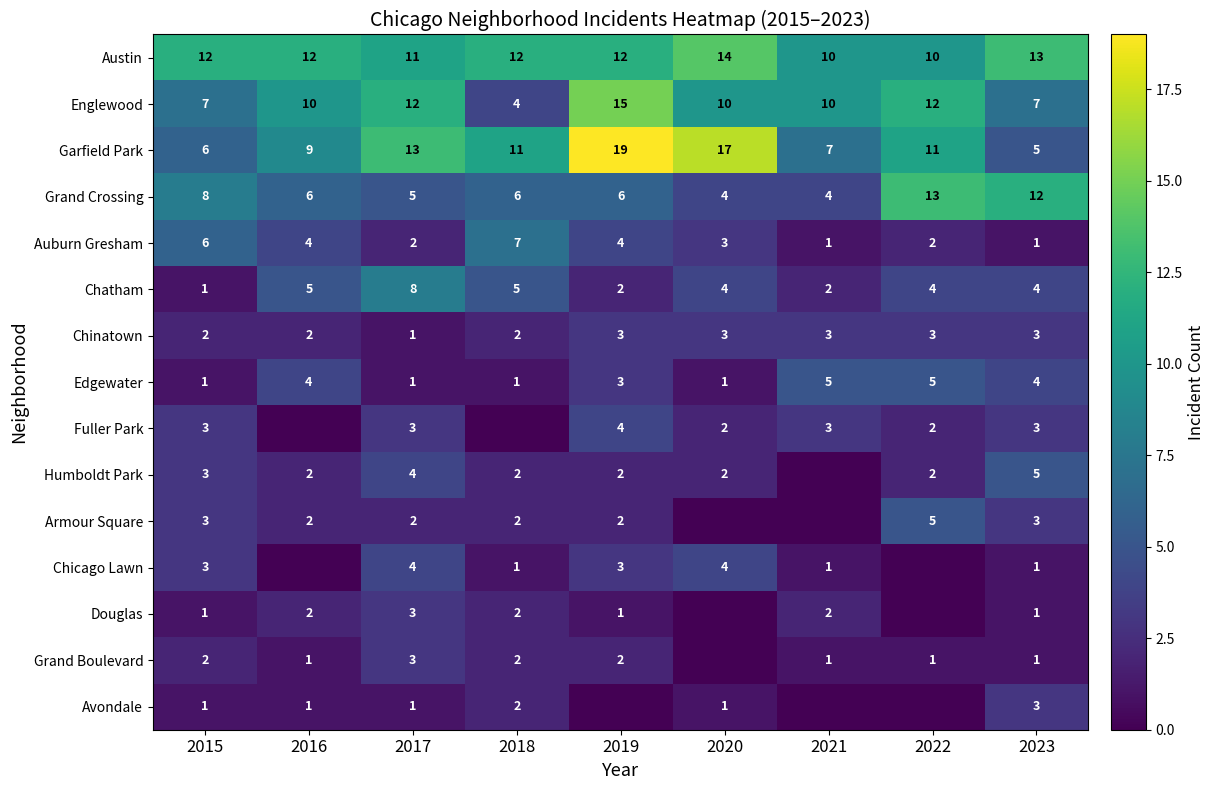

What is the difference between the highest and lowest values at 2021?

10